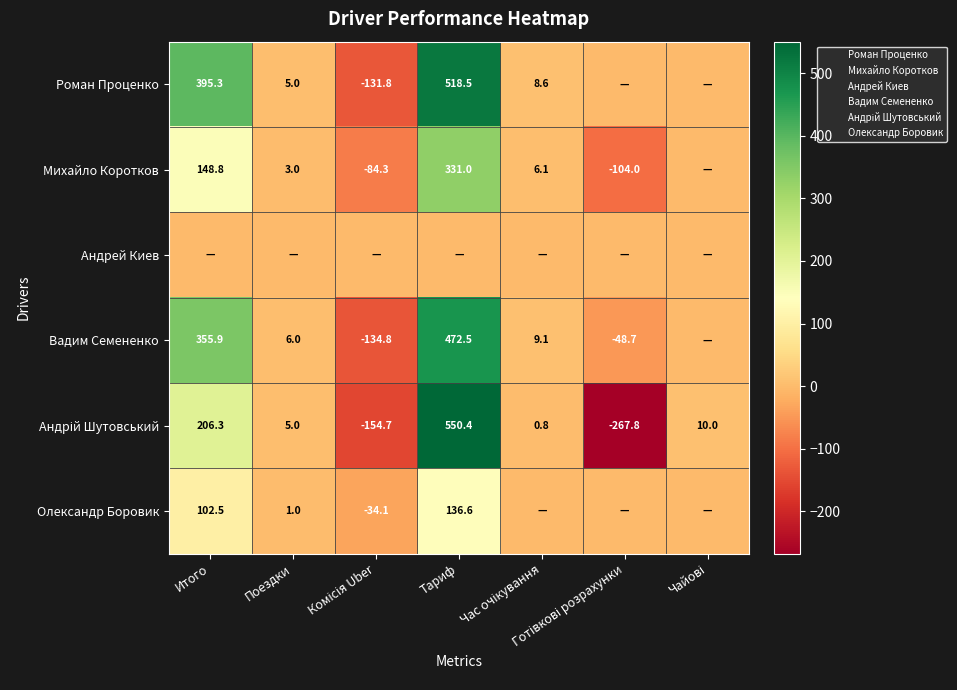

What is the difference between the highest and lowest values at Комісія Uber?

154.7